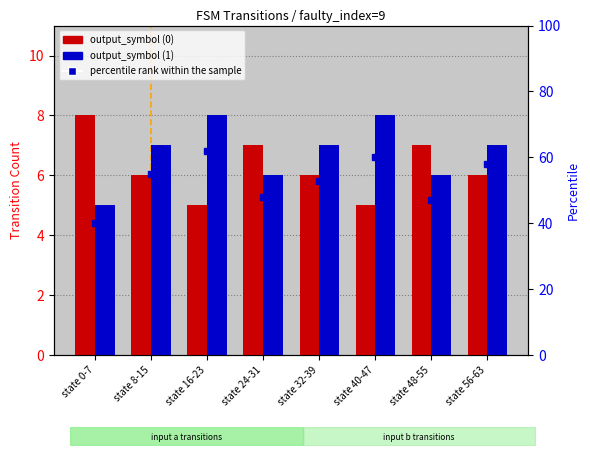

List the series in order of their peak value, lowest first.

output_symbol (0), output_symbol (1)